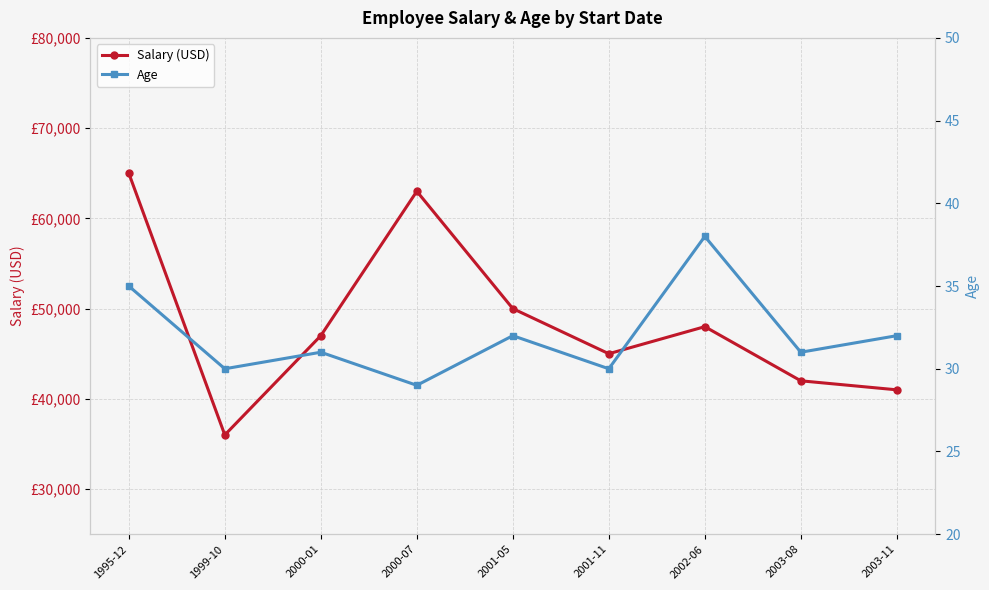

Which series has the widest spread of values?

Salary (USD)